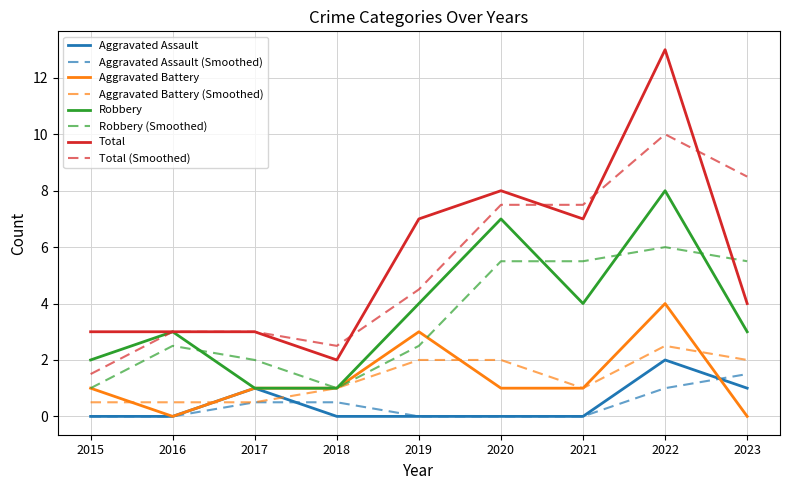

What are all the series names shown in the legend?

Aggravated Assault, Aggravated Assault (Smoothed), Aggravated Battery, Aggravated Battery (Smoothed), Robbery, Robbery (Smoothed), Total, Total (Smoothed)